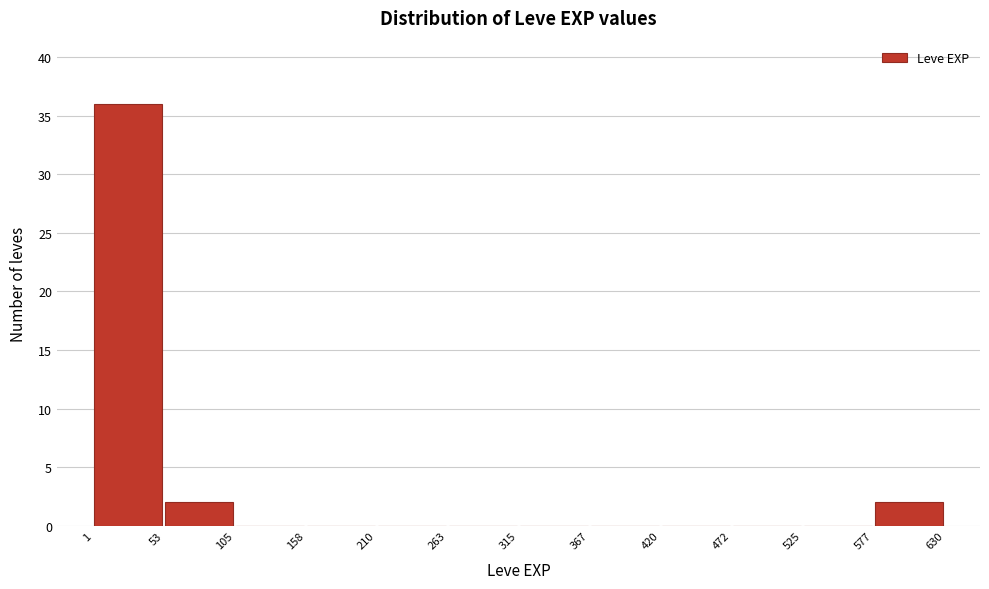

Reading left to right, list every bar in this chart as the range it spans on the x-axis followed by its height. The values are not printed on the chart, so give them approximately, as read against the axis.

1 to 53: 36
53 to 105: 2
105 to 158: 0
158 to 210: 0
210 to 263: 0
263 to 315: 0
315 to 367: 0
367 to 420: 0
420 to 472: 0
472 to 525: 0
525 to 577: 0
577 to 630: 2